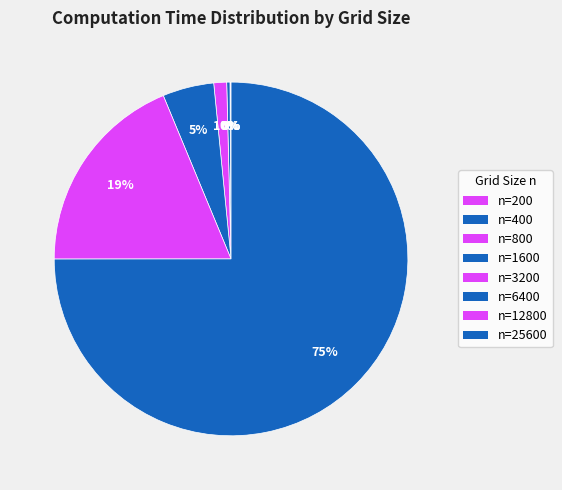

Is n=25600 the majority of the pie?

Yes